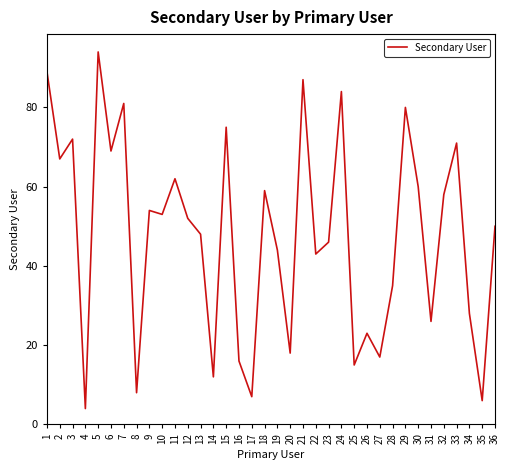

True or false: the data has more than 2 interior local peaks.

True